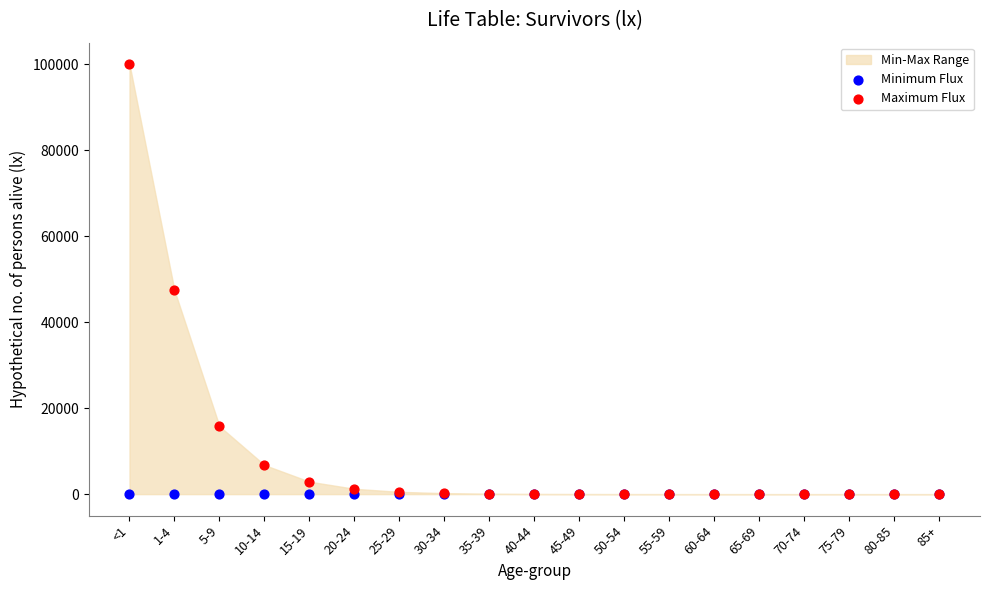

In the Maximum Flux series, what Y value is closest to 50000?

47368.4